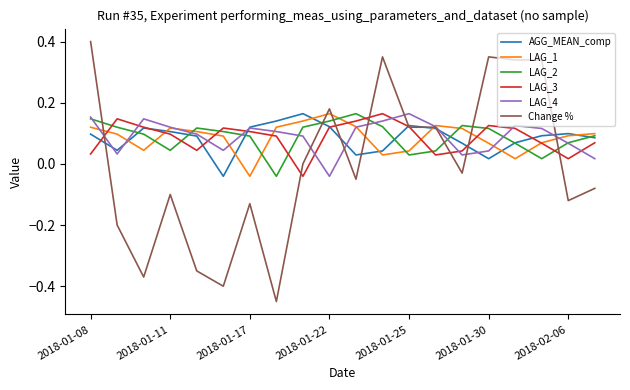

After their last crossing, which series has the higher values: LAG_4 or LAG_3?

LAG_3